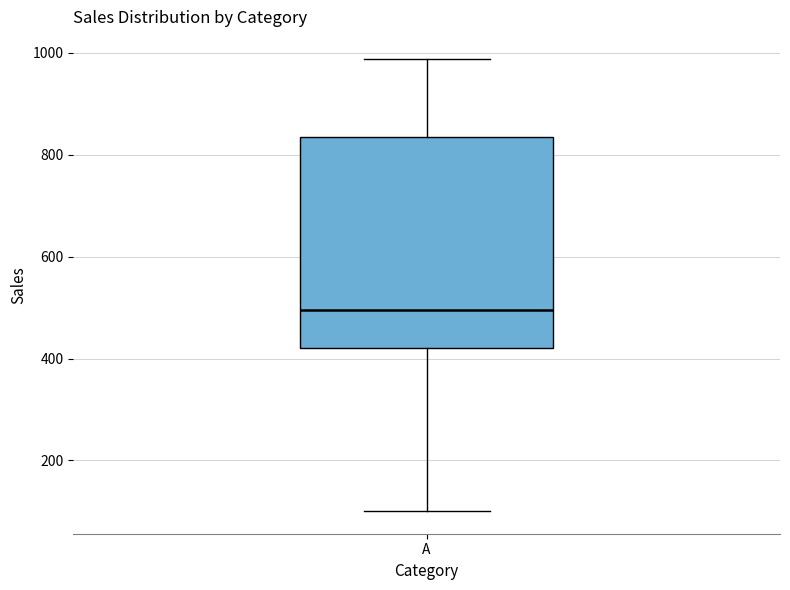

Transcribe this box plot: give where the median line is, the range the box spans, and where the two whiskers end, as read against the y-axis. The values are not printed on the chart, so give them approximately, as read against the axis.

median 500, box 420 to 840, whiskers 100 to 980